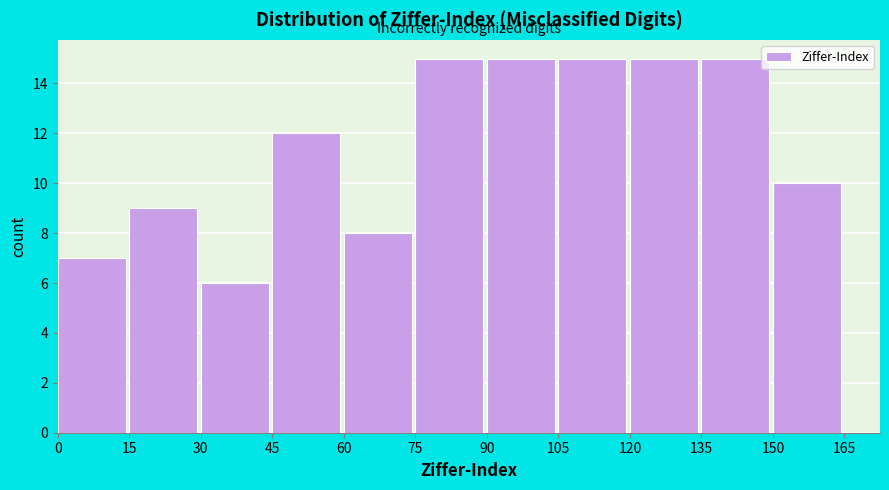

Reading left to right, transcribe this chart: for each bar, give the range it covers on the x-axis and its height. The values are not printed on the chart, so give them approximately, as read against the axis.

0 to 15: 7
15 to 30: 9
30 to 45: 6
45 to 60: 12
60 to 75: 8
75 to 90: 15
90 to 105: 15
105 to 120: 15
120 to 135: 15
135 to 150: 15
150 to 165: 10